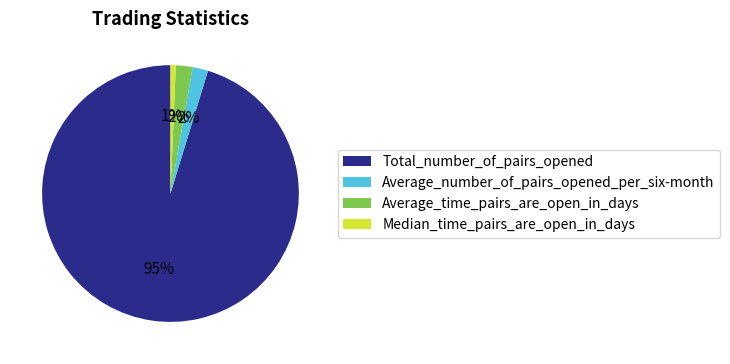

To the nearest percent, what is the average slice percentage?

25%